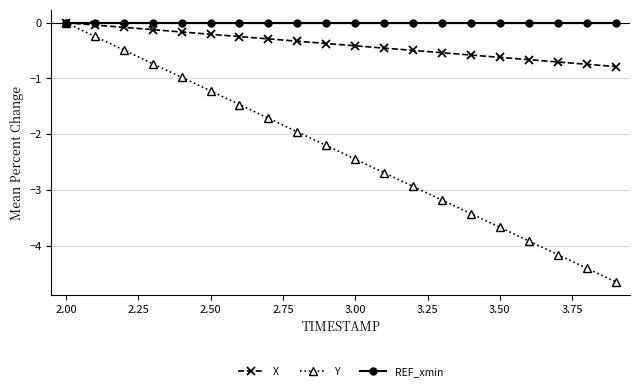

True or false: Y has more than 2 interior local peaks.

False